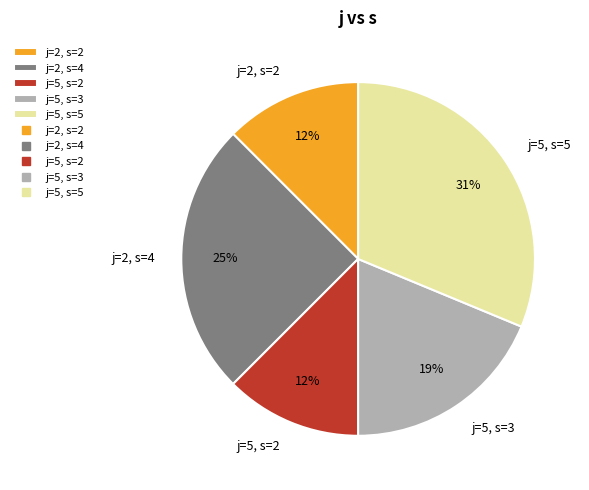

Between j=2, s=2 and j=5, s=3, which is larger?

j=5, s=3